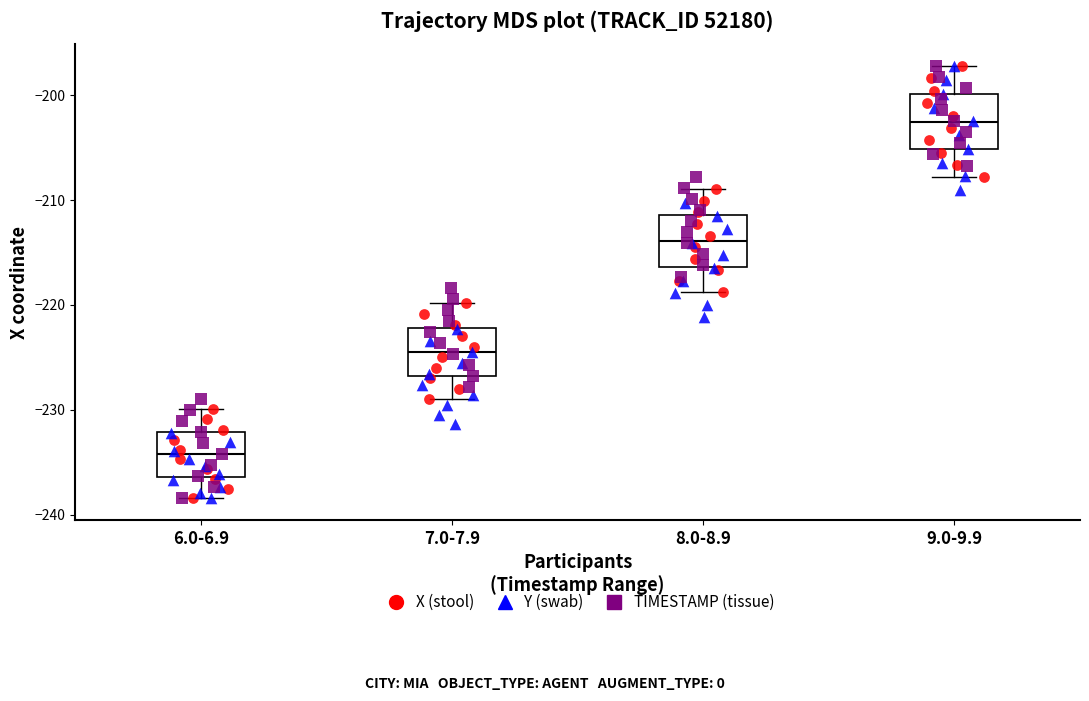

Where is the lower edge of the box for 9.0-9.9 on the y-axis? The values are not printed on the chart, so give them approximately, as read against the axis.

-205